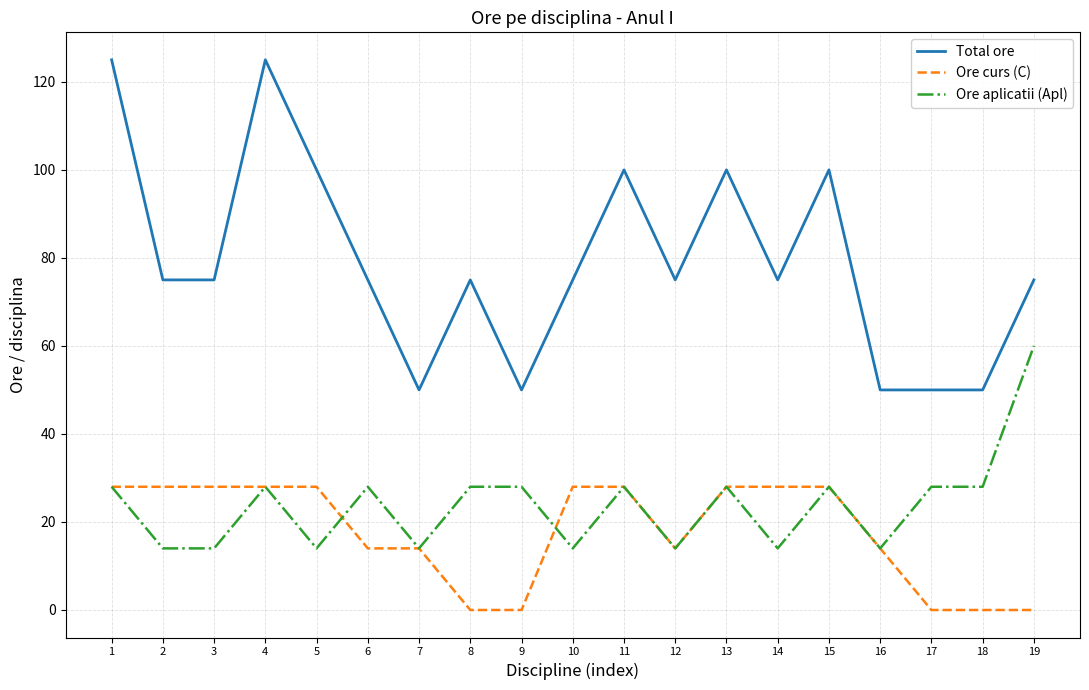

True or false: Ore aplicatii (Apl) and Total ore cross at least once.

False